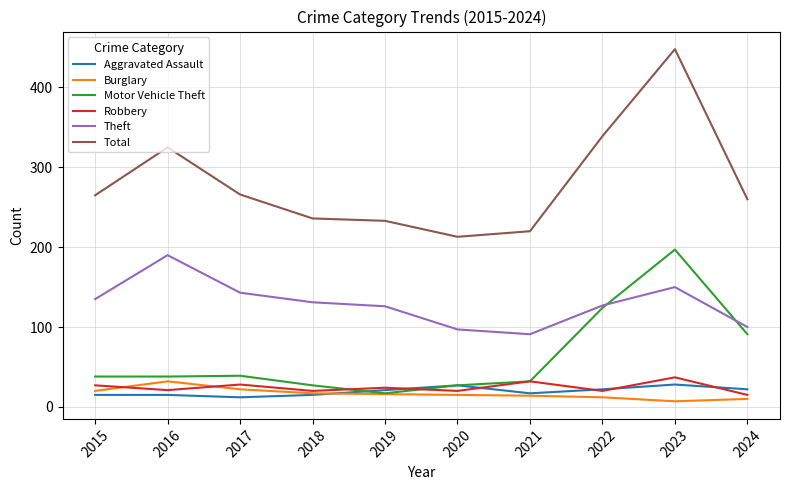

Between 2019 and 2023, which series saw the biggest shift?

Total